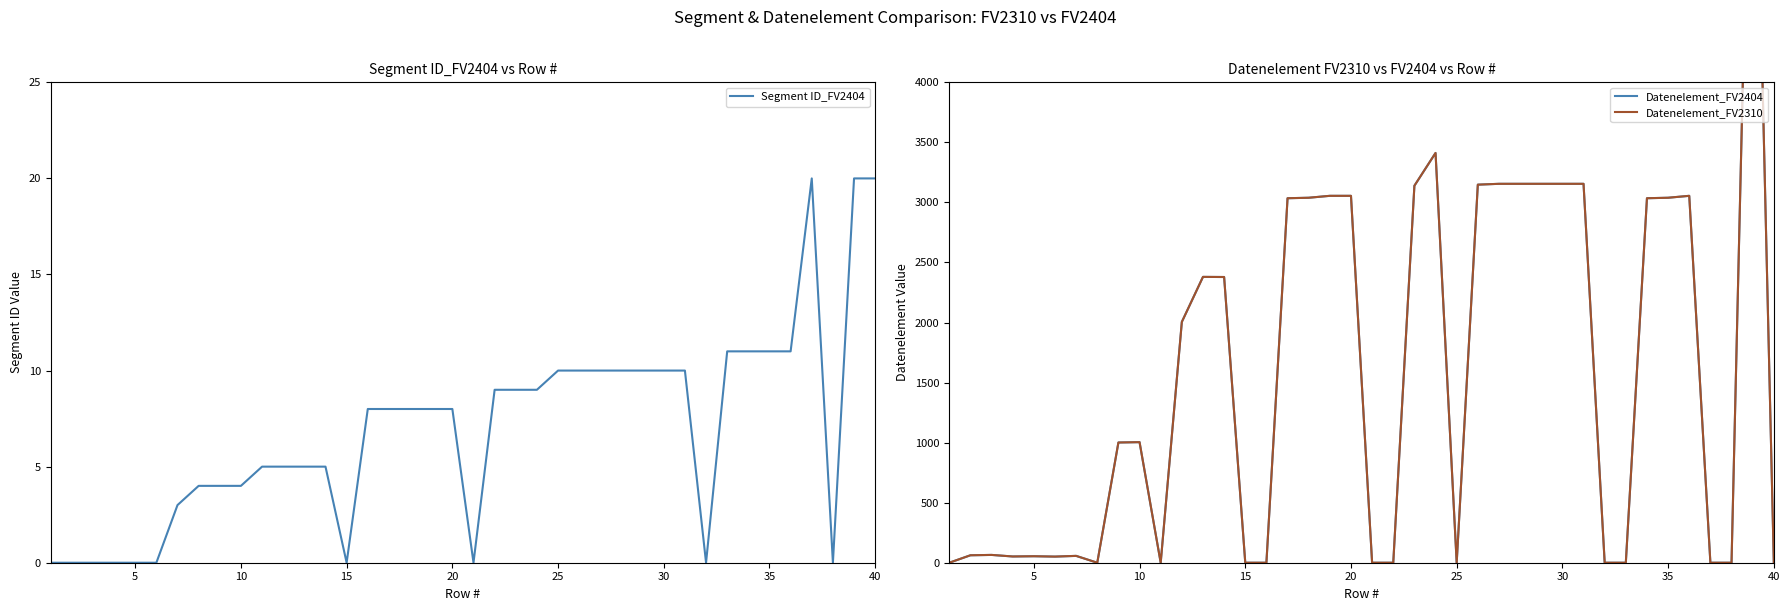

Where is the first local maximum for Datenelement_FV2404?

10